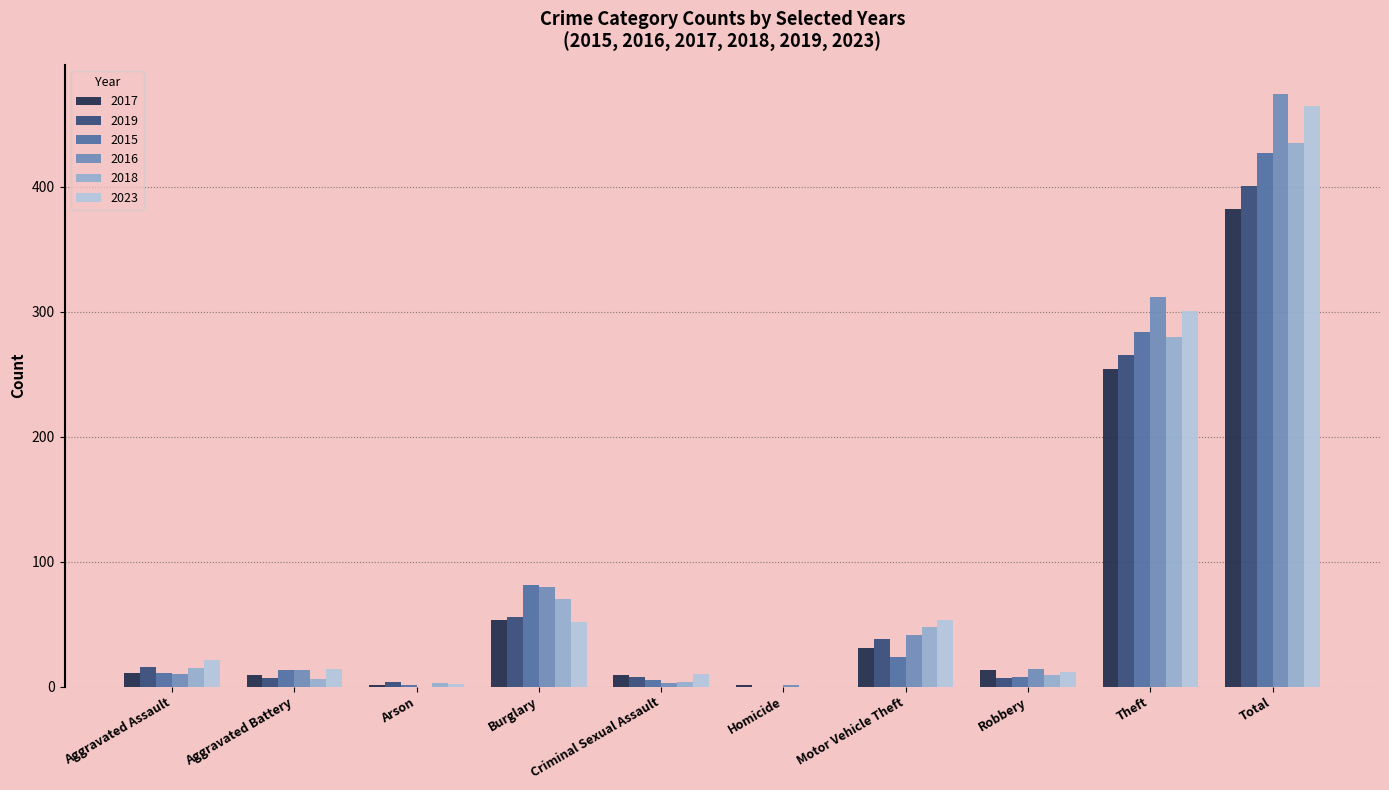

What is the greatest value displayed?

474